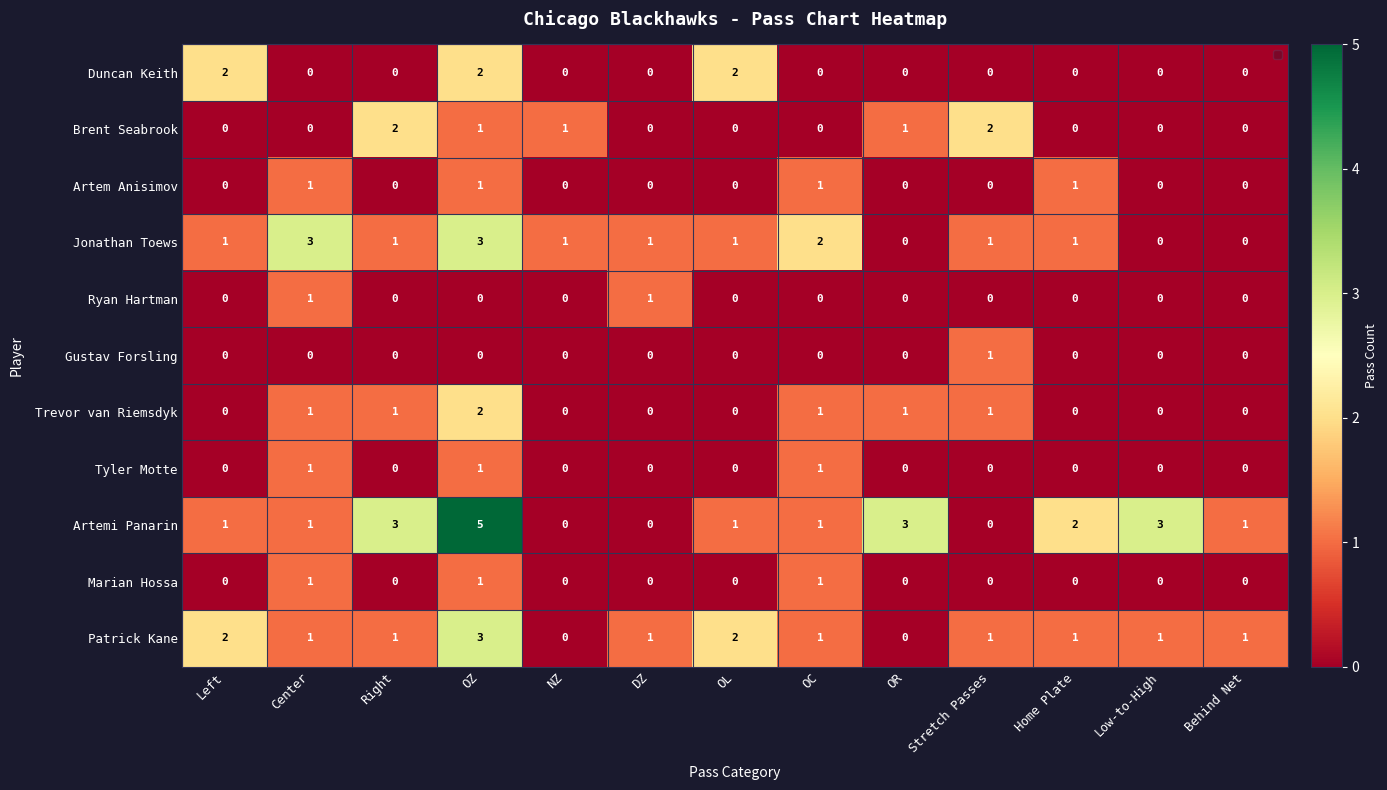

Count the Patrick Kane values in the range 1 to 2.

10